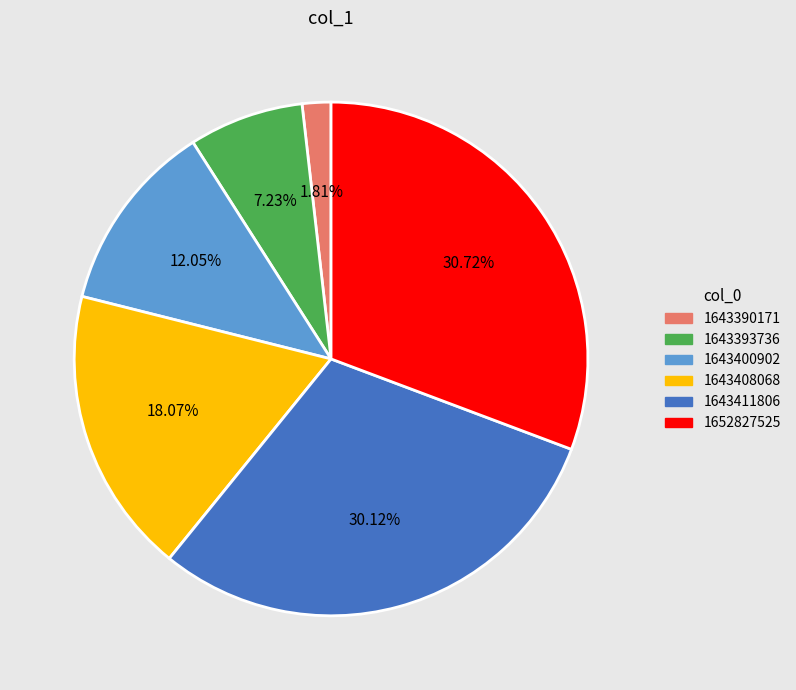

To the nearest percent, what is the difference between the 1643411806 and 1643393736 slice percentages?

23%